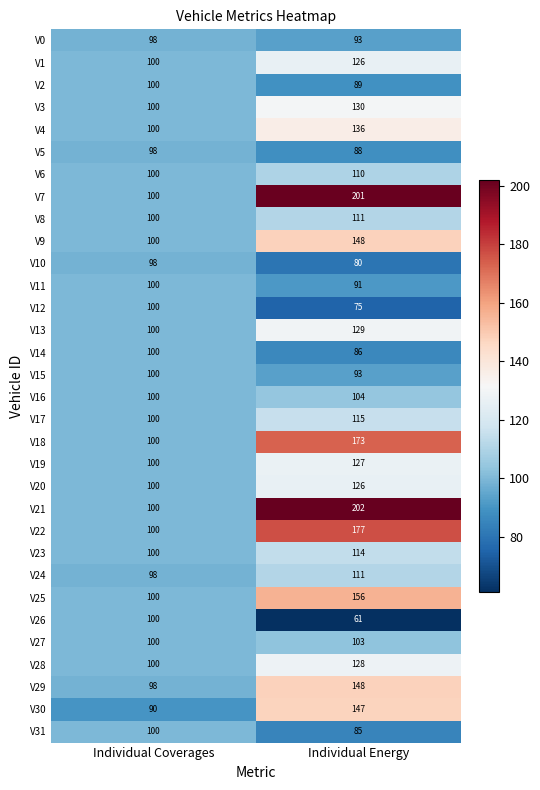

The value of V9 at Individual Energy is 223. True or false?

False